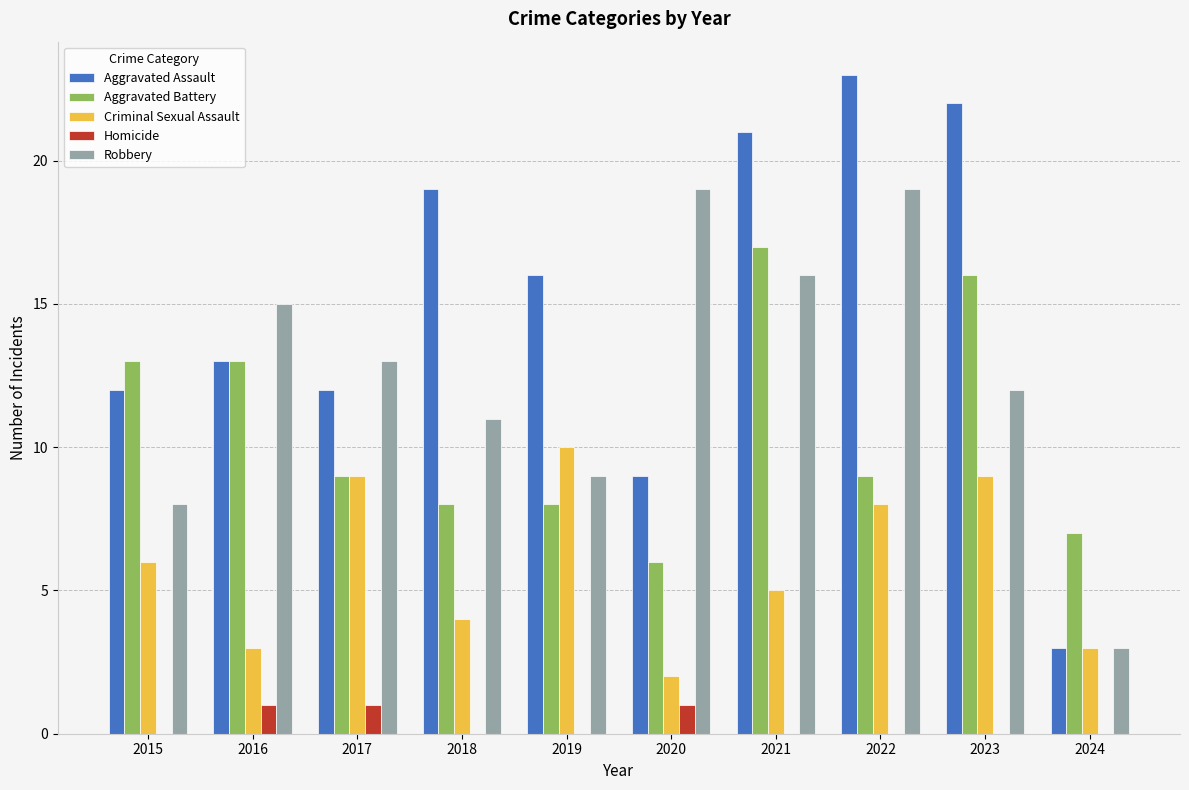

Which series has the largest total across all categories?

Aggravated Assault